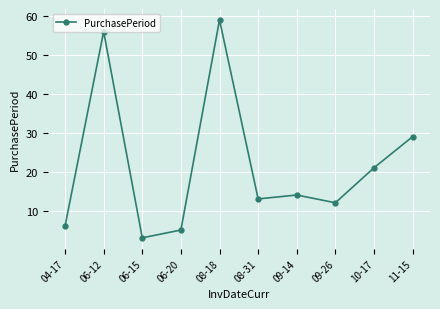

Reading right to left, what are all the values shown in this chart?

11-15=29	10-17=21	09-26=12	09-14=14	08-31=13	08-18=59	06-20=5	06-15=3	06-12=56	04-17=6